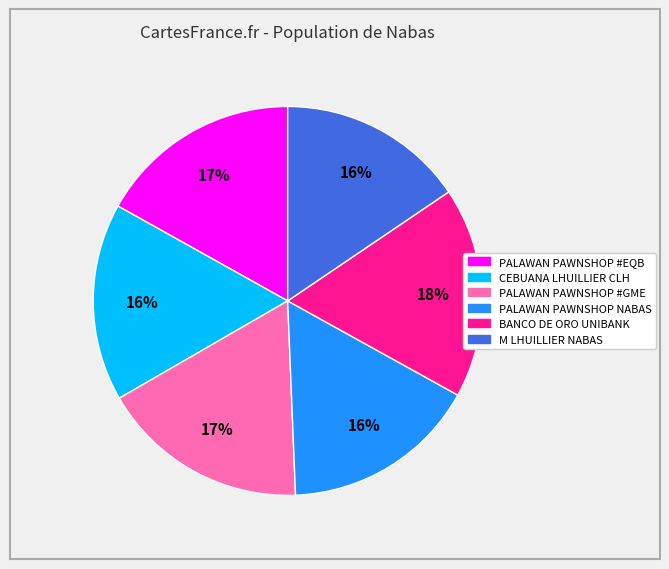

Is the sum of M LHUILLIER NABAS and PALAWAN PAWNSHOP #GME greater than half?

No